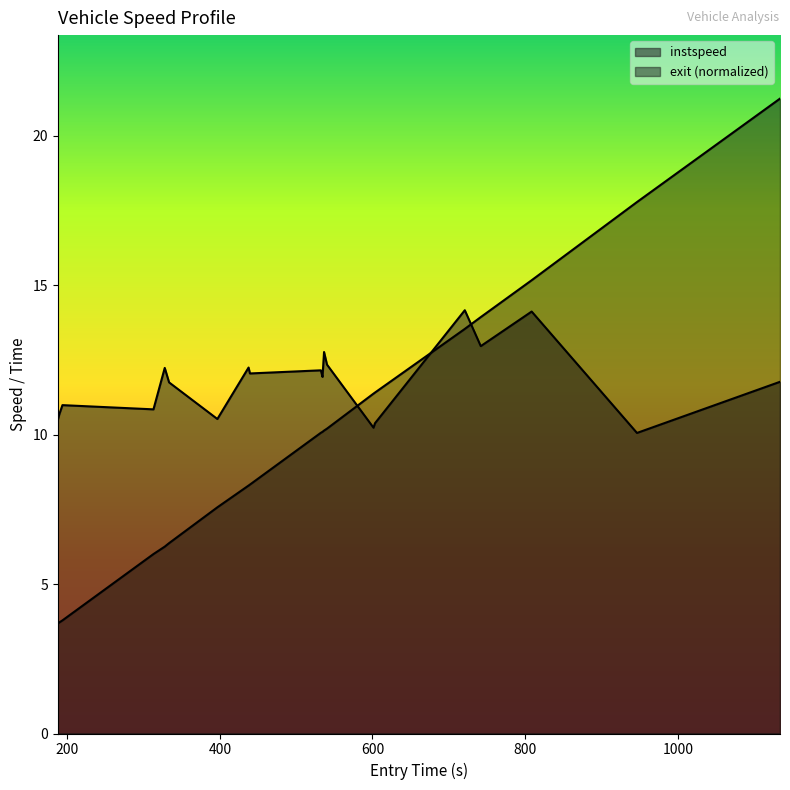

How many lines are shown in the chart?

2